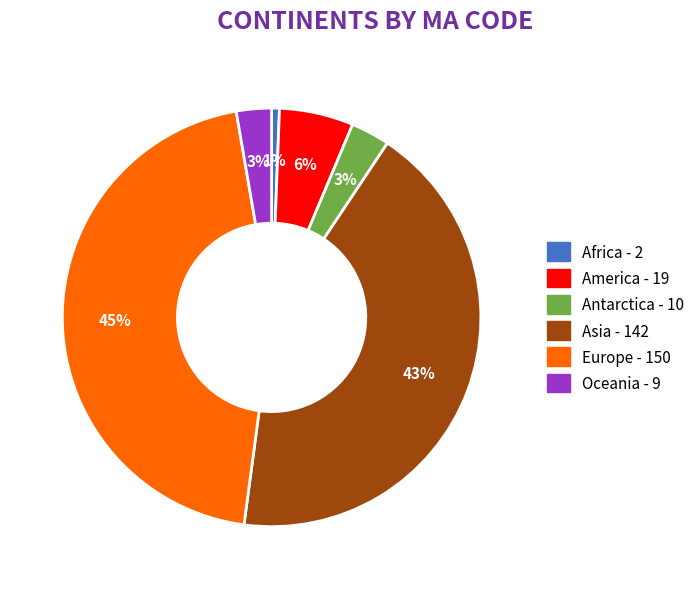

The America slice represents 1% of the pie. True or false?

False